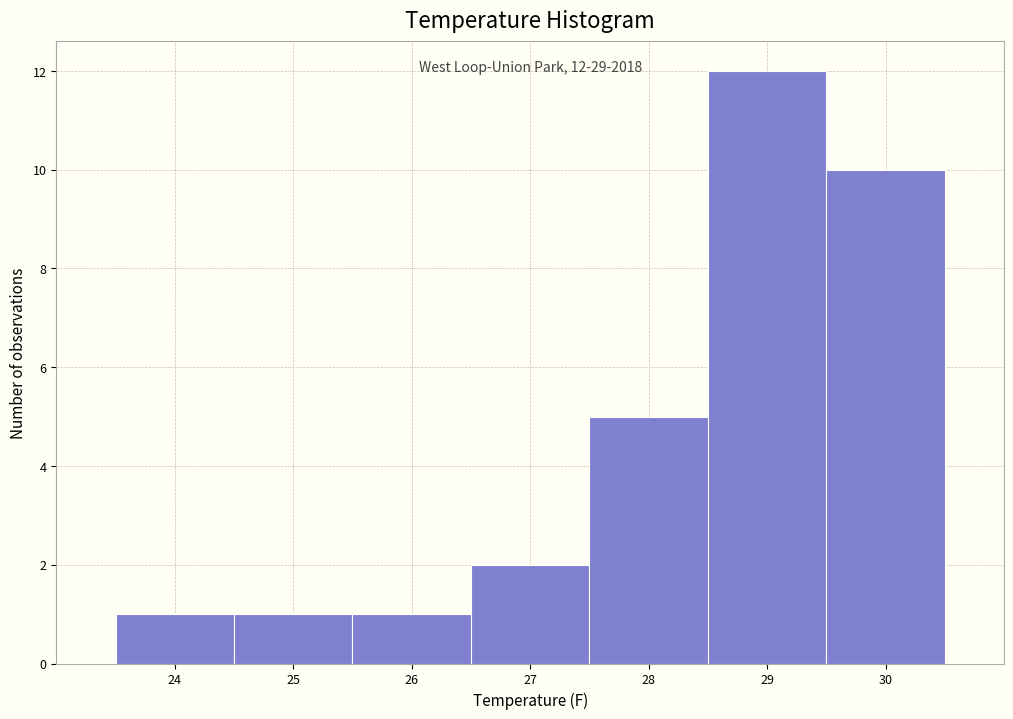

Over which range of the x-axis is the bar tallest?

28.5 to 29.5